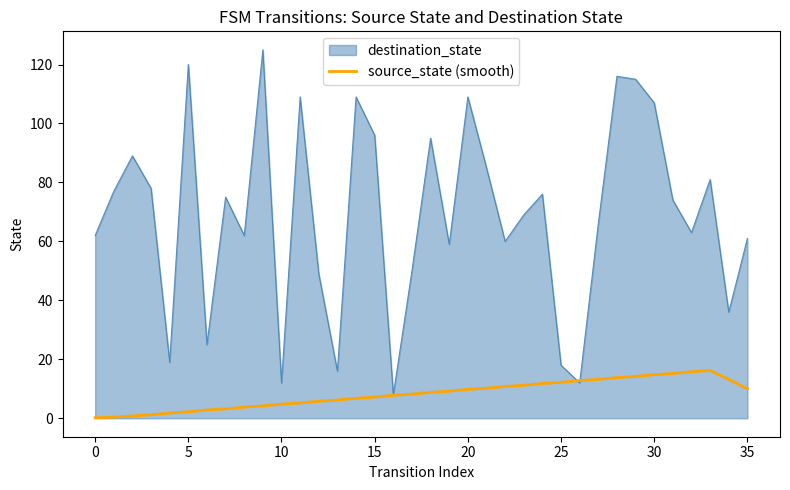

Which series has the largest range (max minus min)?

destination_state